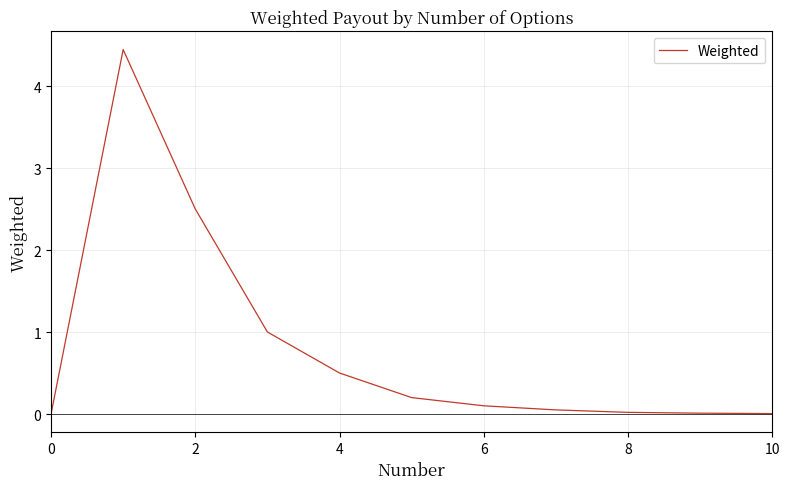

What is the difference between the maximum and minimum values?

4.4